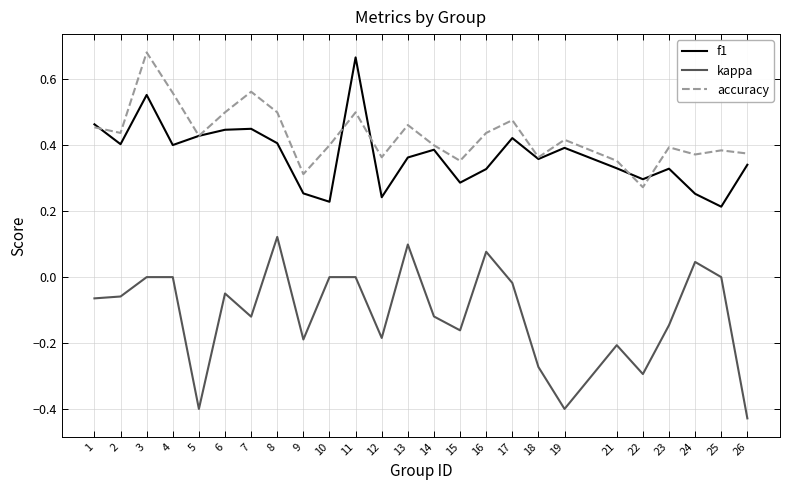

At how many categories does at least one series exceed 0?

25